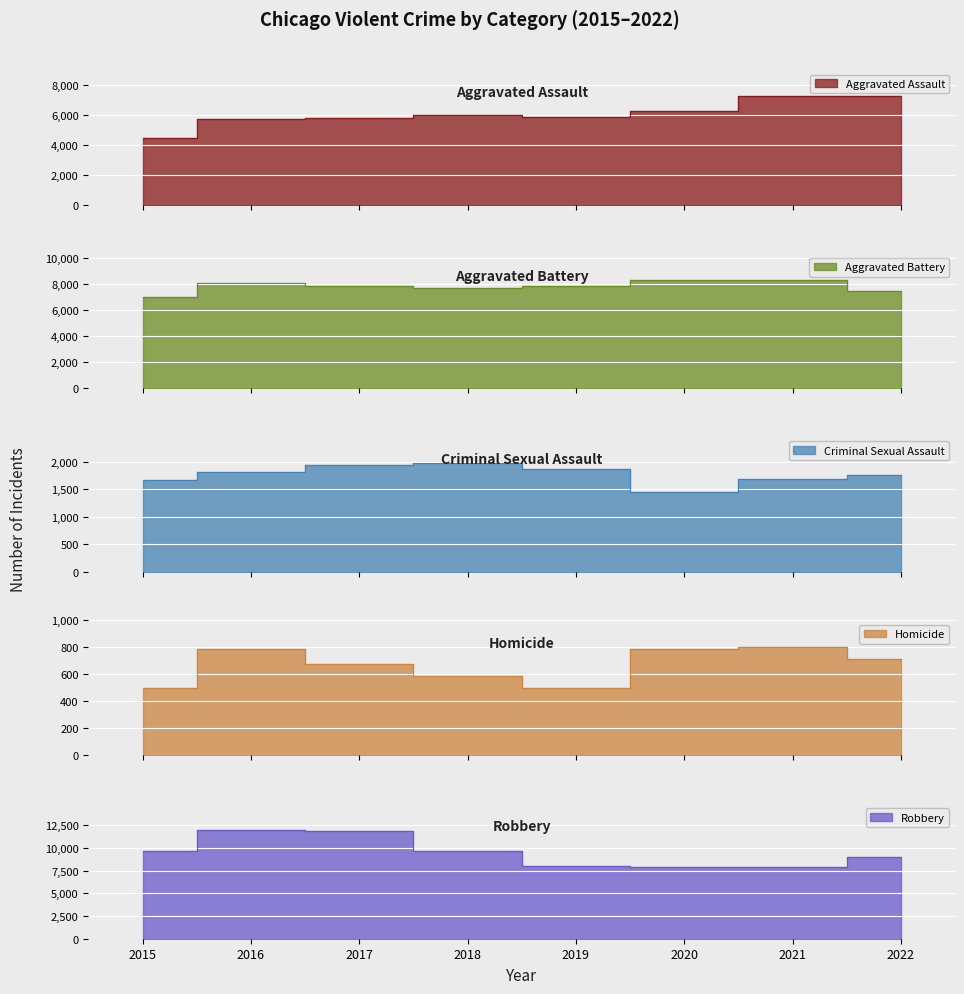

How many data points does each series have?

8